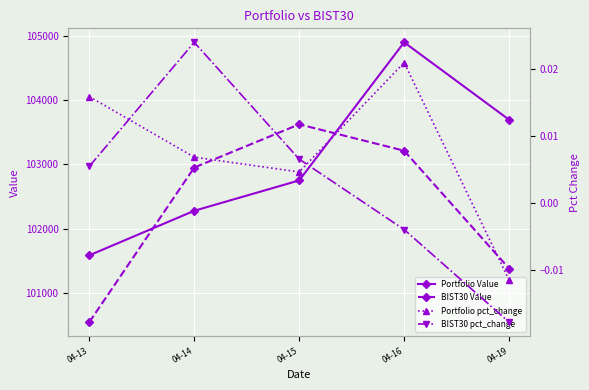

How many interior local peaks does the Portfolio Value series have?

1